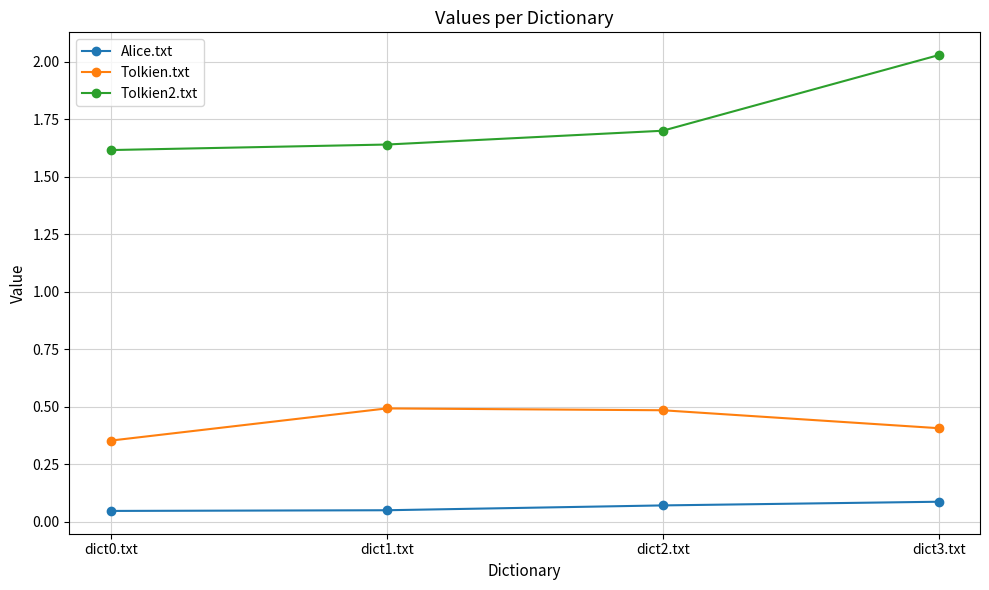

Which series has the largest range (max minus min)?

Tolkien2.txt